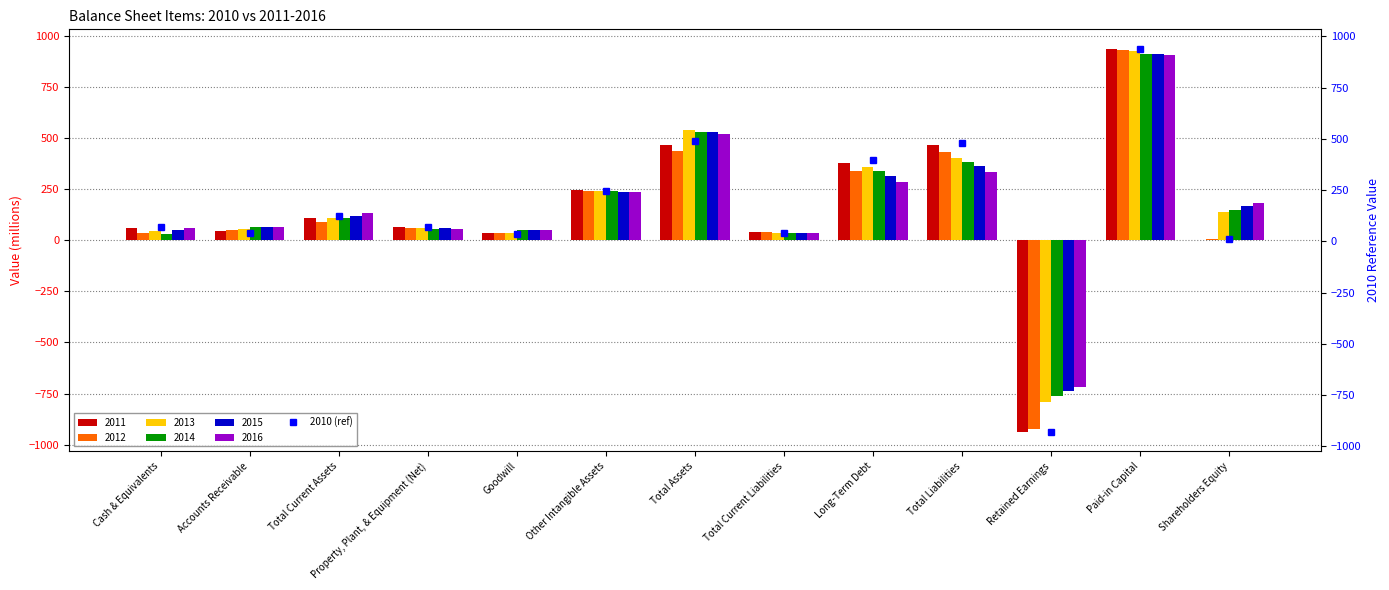

List the labels in order of value, largest first.

Paid-in Capital, Total Assets, Total Liabilities, Long-Term Debt, Other Intangible Assets, Total Current Assets, Cash & Equivalents, Property, Plant, & Equipment (Net), Accounts Receivable, Total Current Liabilities, Goodwill, Shareholders Equity, Retained Earnings